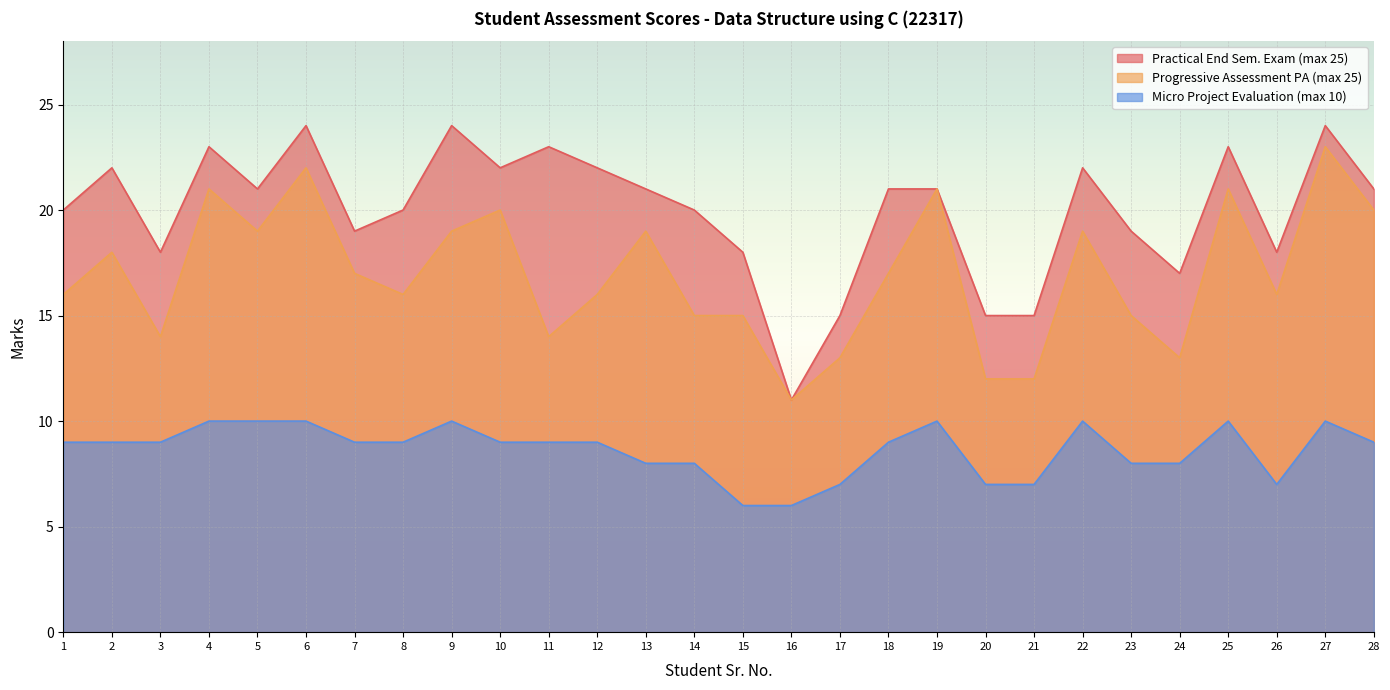

Where is the first local maximum for Practical End Sem. Exam (max 25)?

2